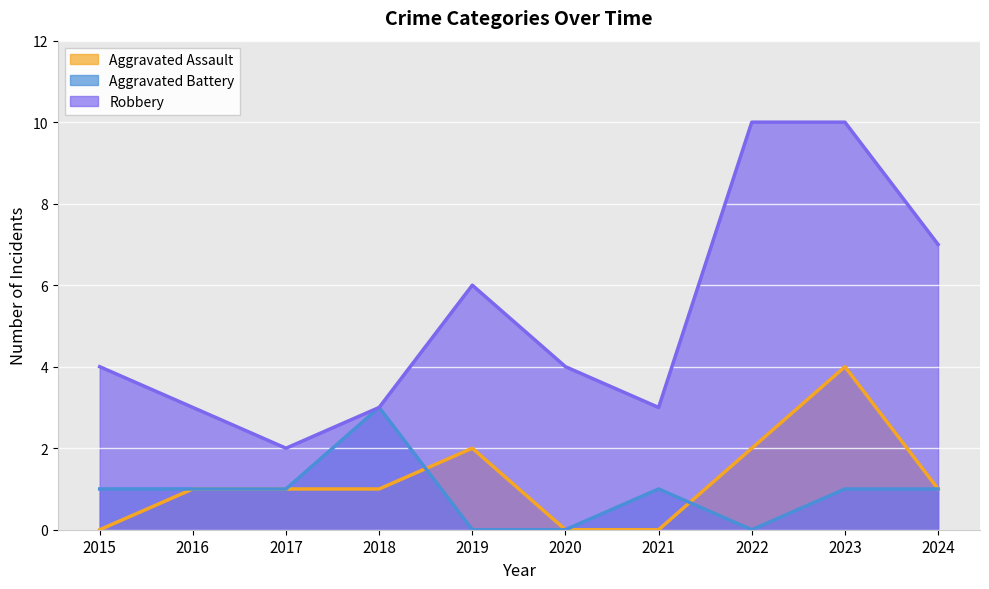

Is the value of Aggravated Assault at 2023 greater than the value of Robbery at 2016?

Yes